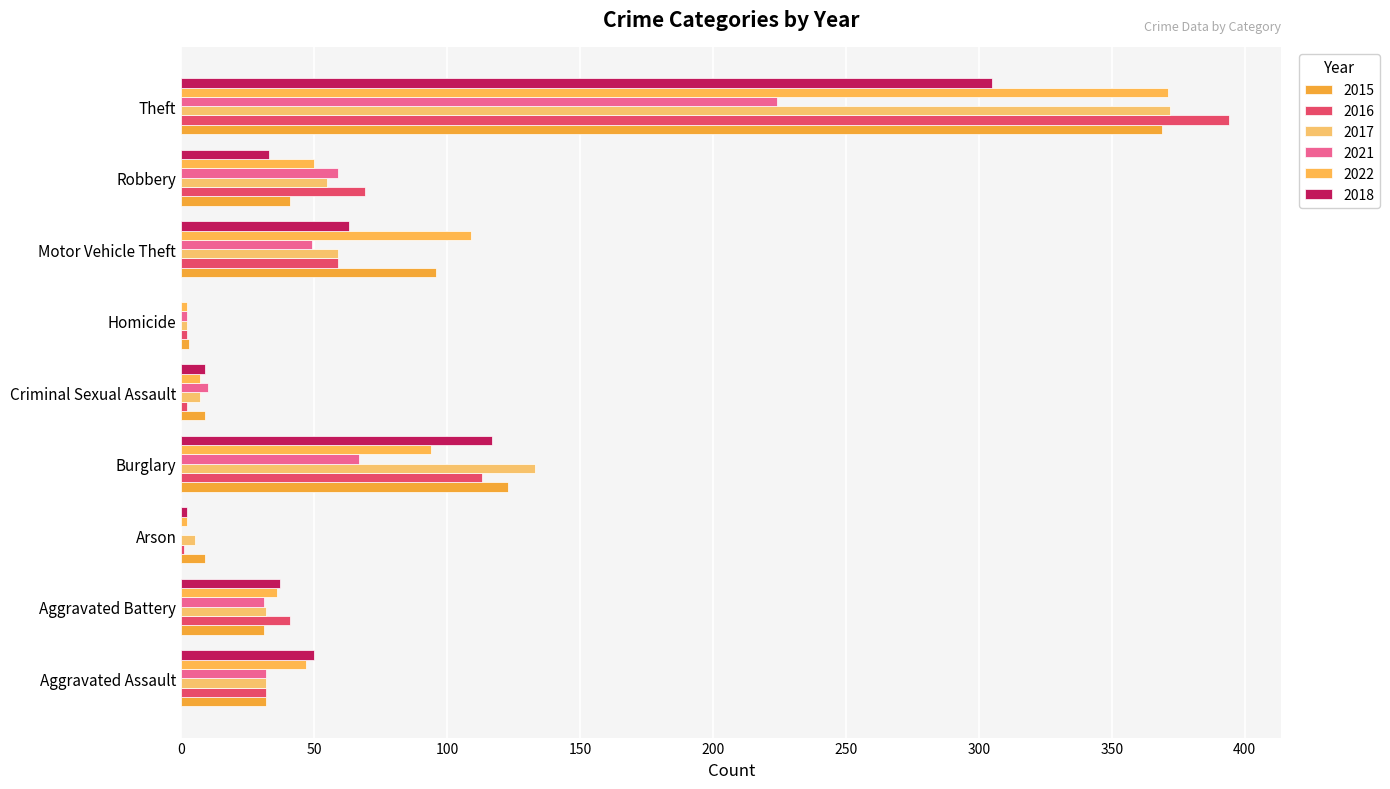

Count the number of data series in this chart.

6